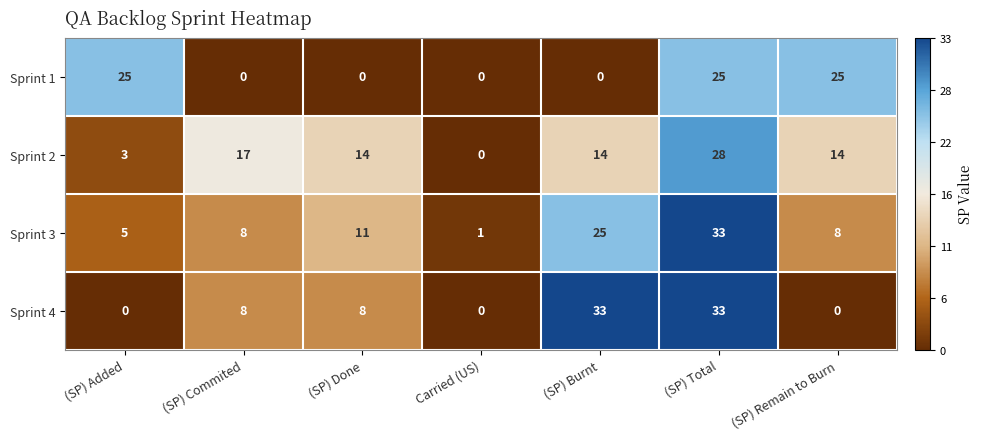

What is the greatest value displayed?

33